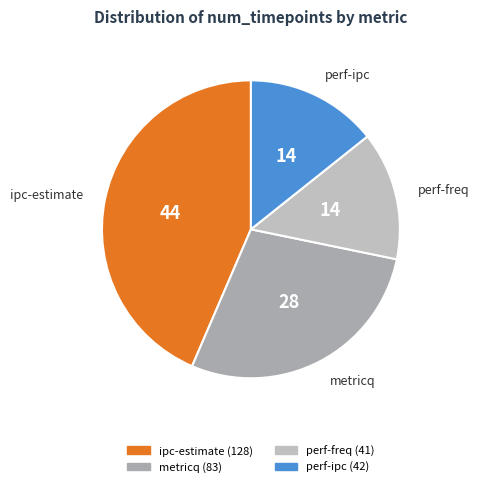

Does perf-ipc account for over 50% of the chart?

No